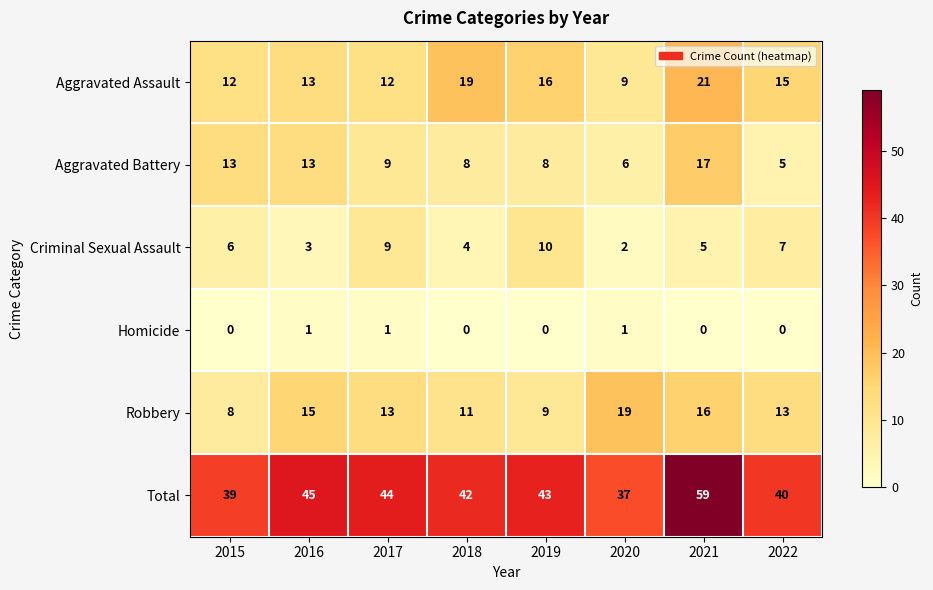

What is the total value across all series at 2018?

84